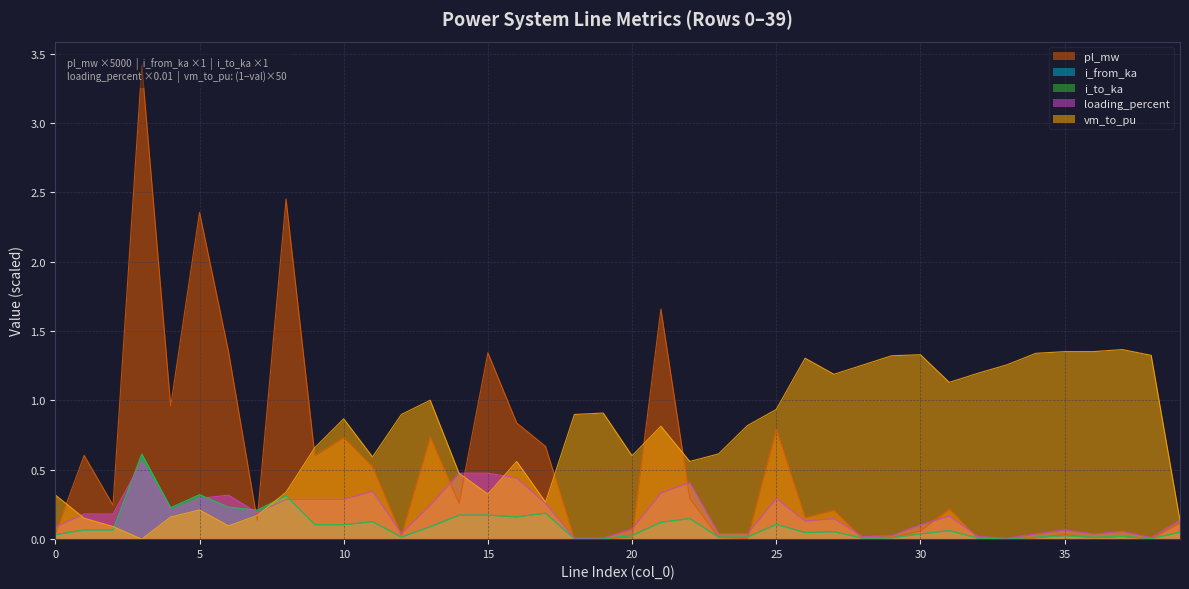

Reading left to right, what are all the values shown in this chart?

pl_mw: 0=0.0	1=0.6	2=0.2	3=3.4	4=1.0	5=2.4	6=1.4	7=0.1	8=2.5	9=0.6	10=0.7	11=0.5	12=0.0	13=0.7	14=0.3	15=1.3	16=0.8	17=0.7	18=0.0	19=0.0	20=0.0	21=1.7	22=0.3	23=0.0	24=0.0	25=0.8	26=0.2	27=0.2	28=0.0	29=0.0	30=0.1	31=0.2	32=0.0	33=0.0	34=0.0	35=0.0	36=0.0	37=0.0	38=0.0	39=0.1
i_from_ka: 0=0.0	1=0.1	2=0.1	3=0.6	4=0.2	5=0.3	6=0.2	7=0.2	8=0.3	9=0.1	10=0.1	11=0.1	12=0.0	13=0.1	14=0.2	15=0.2	16=0.2	17=0.2	18=0.0	19=0.0	20=0.0	21=0.1	22=0.1	23=0.0	24=0.0	25=0.1	26=0.0	27=0.1	28=0.0	29=0.0	30=0.0	31=0.1	32=0.0	33=0.0	34=0.0	35=0.0	36=0.0	37=0.0	38=0.0	39=0.0
i_to_ka: 0=0.0	1=0.1	2=0.1	3=0.6	4=0.2	5=0.3	6=0.2	7=0.2	8=0.3	9=0.1	10=0.1	11=0.1	12=0.0	13=0.1	14=0.2	15=0.2	16=0.2	17=0.2	18=0.0	19=0.0	20=0.0	21=0.1	22=0.1	23=0.0	24=0.0	25=0.1	26=0.0	27=0.1	28=0.0	29=0.0	30=0.0	31=0.1	32=0.0	33=0.0	34=0.0	35=0.0	36=0.0	37=0.0	38=0.0	39=0.0
loading_percent: 0=0.1	1=0.2	2=0.2	3=0.6	4=0.2	5=0.3	6=0.3	7=0.2	8=0.3	9=0.3	10=0.3	11=0.3	12=0.0	13=0.2	14=0.5	15=0.5	16=0.4	17=0.3	18=0.0	19=0.0	20=0.1	21=0.3	22=0.4	23=0.0	24=0.0	25=0.3	26=0.1	27=0.1	28=0.0	29=0.0	30=0.1	31=0.2	32=0.0	33=0.0	34=0.0	35=0.1	36=0.0	37=0.1	38=0.0	39=0.1
vm_to_pu: 0=0.3	1=0.2	2=0.1	3=0.0	4=0.2	5=0.2	6=0.1	7=0.2	8=0.3	9=0.7	10=0.9	11=0.6	12=0.9	13=1.0	14=0.5	15=0.3	16=0.6	17=0.3	18=0.9	19=0.9	20=0.6	21=0.8	22=0.6	23=0.6	24=0.8	25=0.9	26=1.3	27=1.2	28=1.3	29=1.3	30=1.3	31=1.1	32=1.2	33=1.3	34=1.3	35=1.4	36=1.4	37=1.4	38=1.3	39=0.1